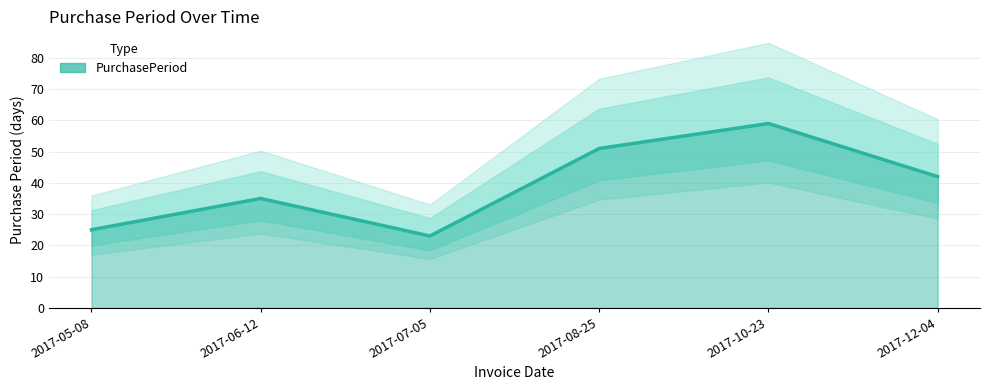

How many points are higher than both their immediate neighbors (excluding endpoints)?

2